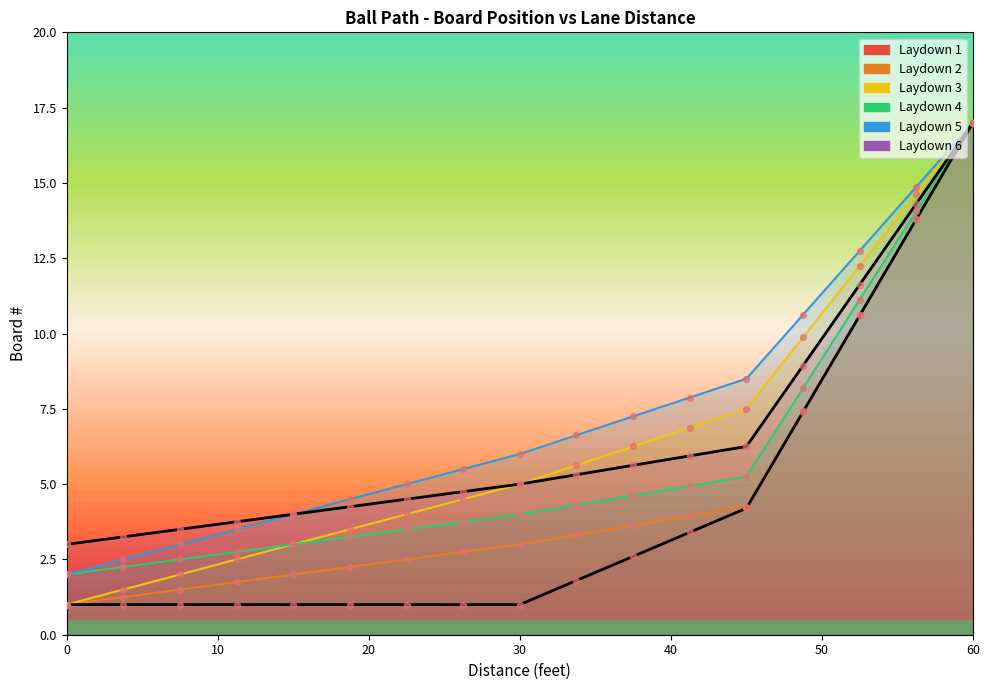

What is the total value across all series at 0?

10.0